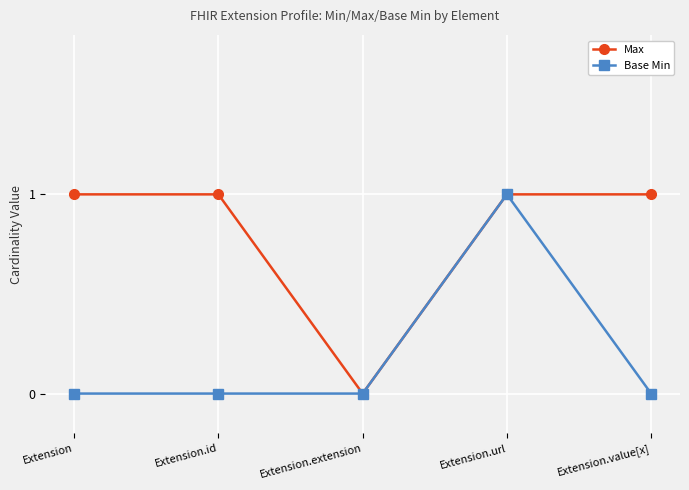

Reading right to left, extract all data points from this chart.

Max: Extension.value[x]=1	Extension.url=1	Extension.extension=0	Extension.id=1	Extension=1
Base Min: Extension.value[x]=0	Extension.url=1	Extension.extension=0	Extension.id=0	Extension=0